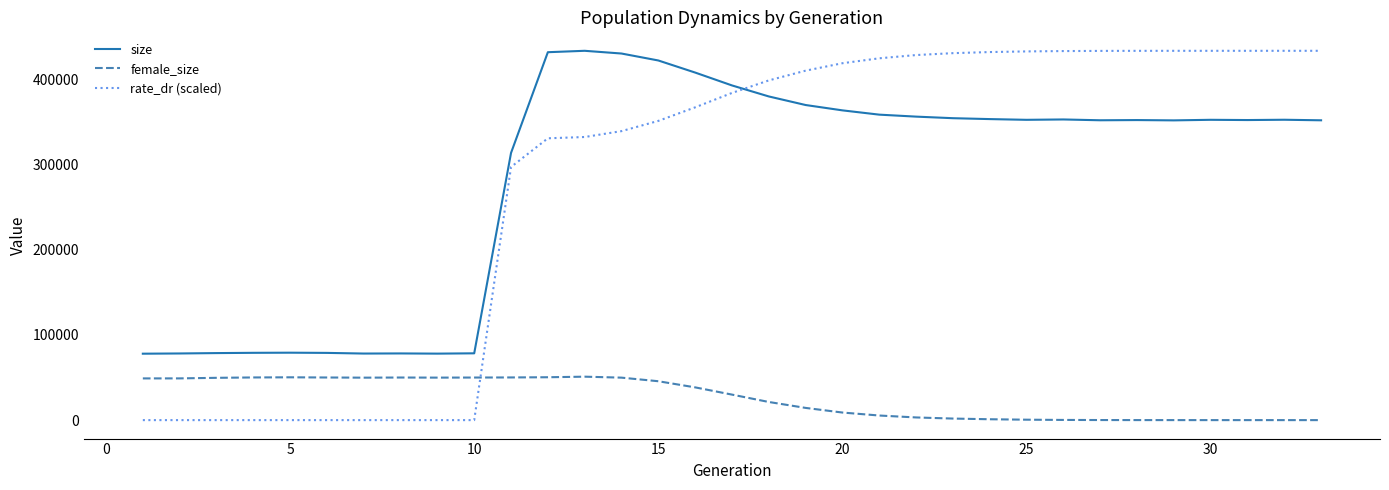

What is the highest value of the rate_dr (scaled) series?

433140.0